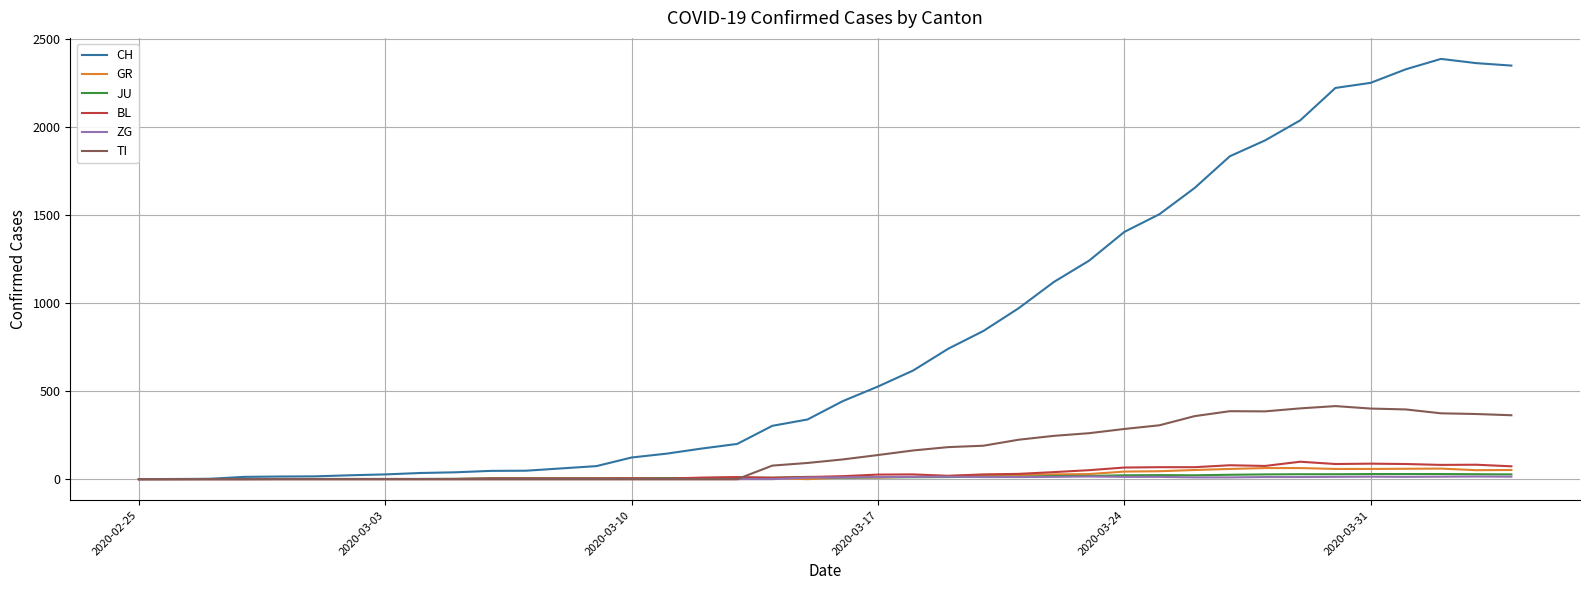

What is the highest value of the BL series?

99